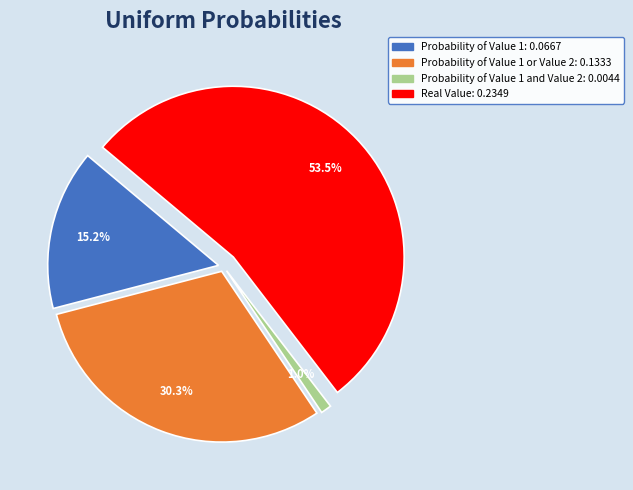

Does any single category account for the majority?

Yes